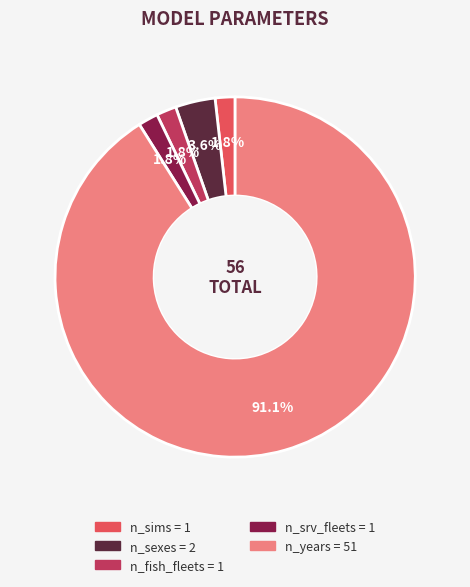

What is the largest slice in the pie chart?

n_years